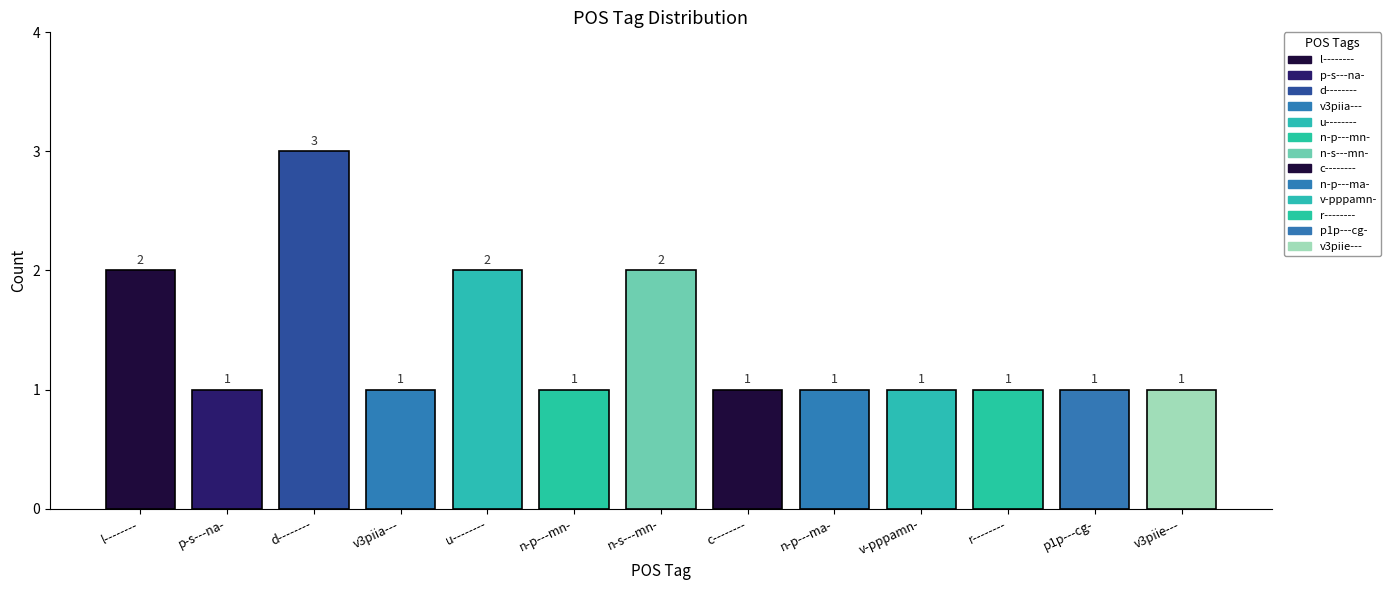

Between r-------- and l--------, which is larger?

l--------